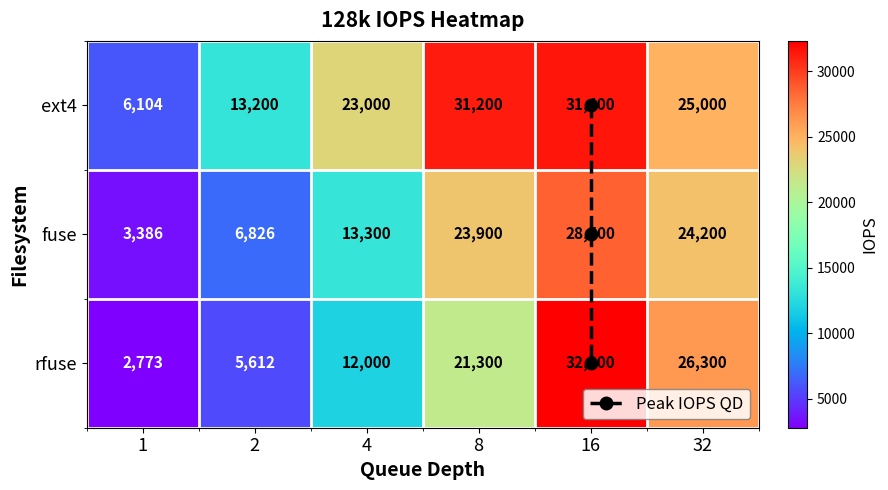

Rank the categories by fuse value from lowest to highest.

1, 2, 4, 8, 32, 16